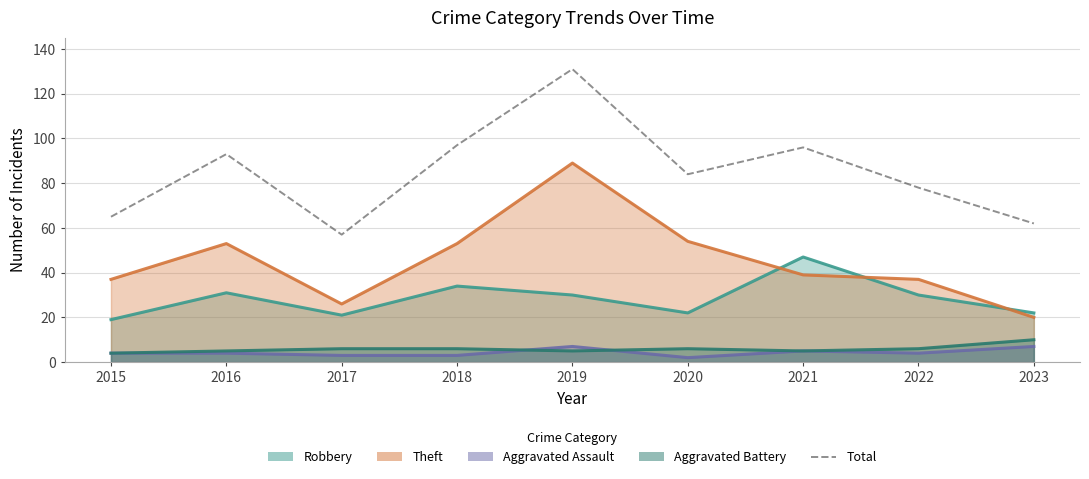

What is the value of the Robbery point at the 1st from the left?

19